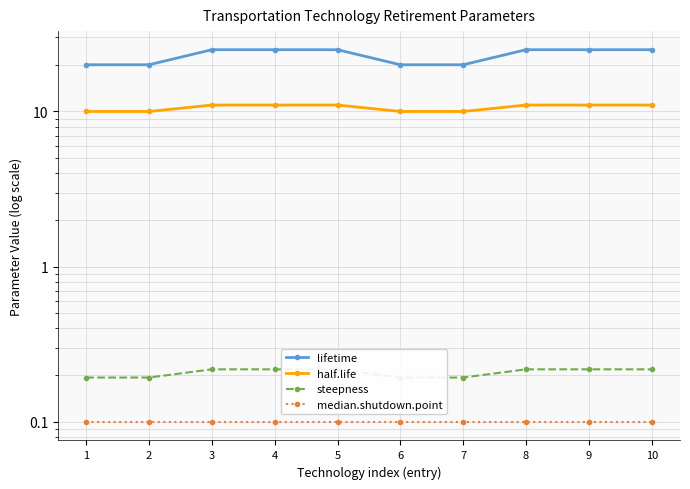

What is the spread (max minus min) of values at 5?

24.9